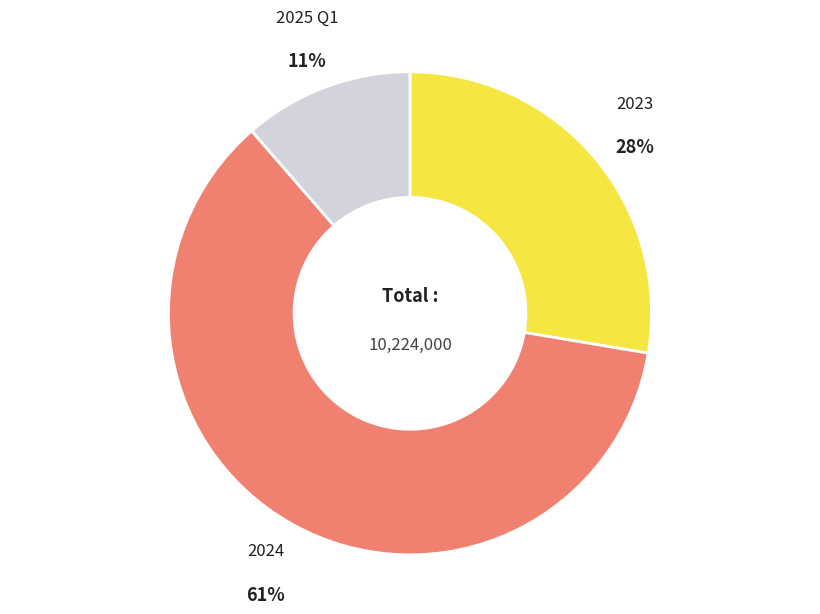

To the nearest percent, what is the average slice percentage?

33%